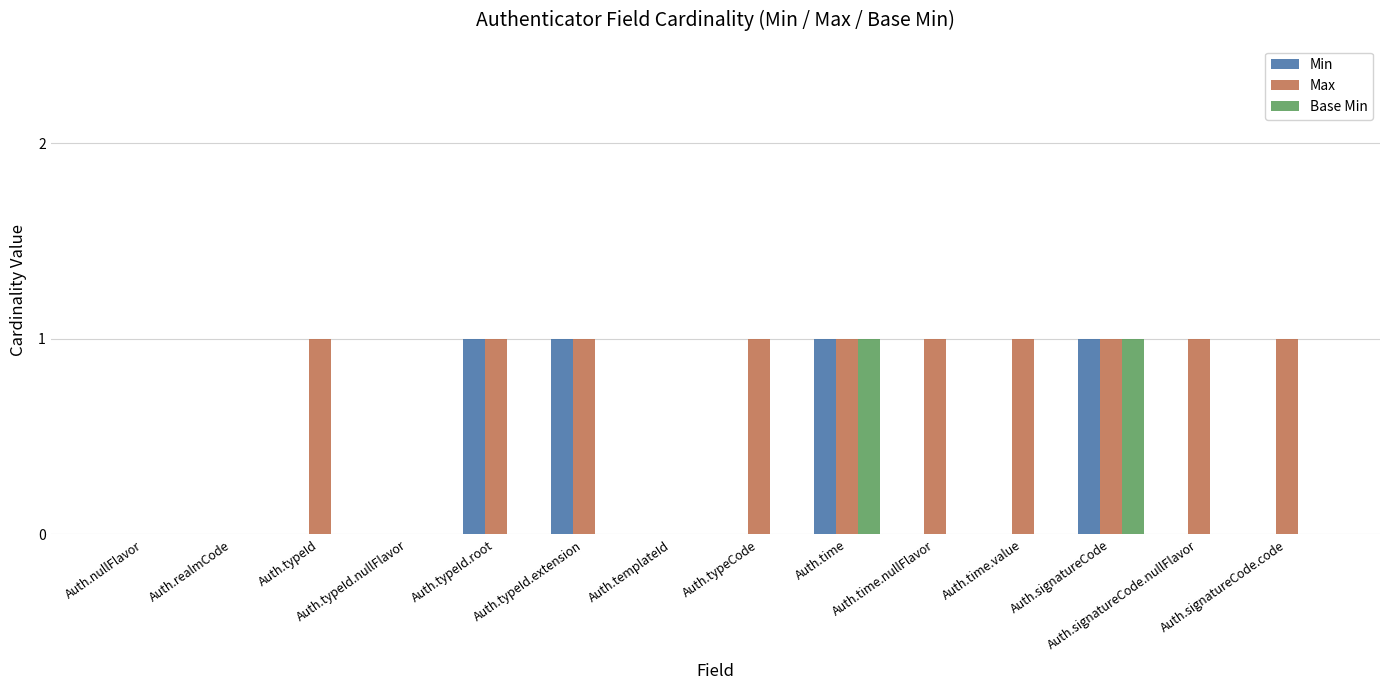

What are all the series names shown in the legend?

Min, Max, Base Min